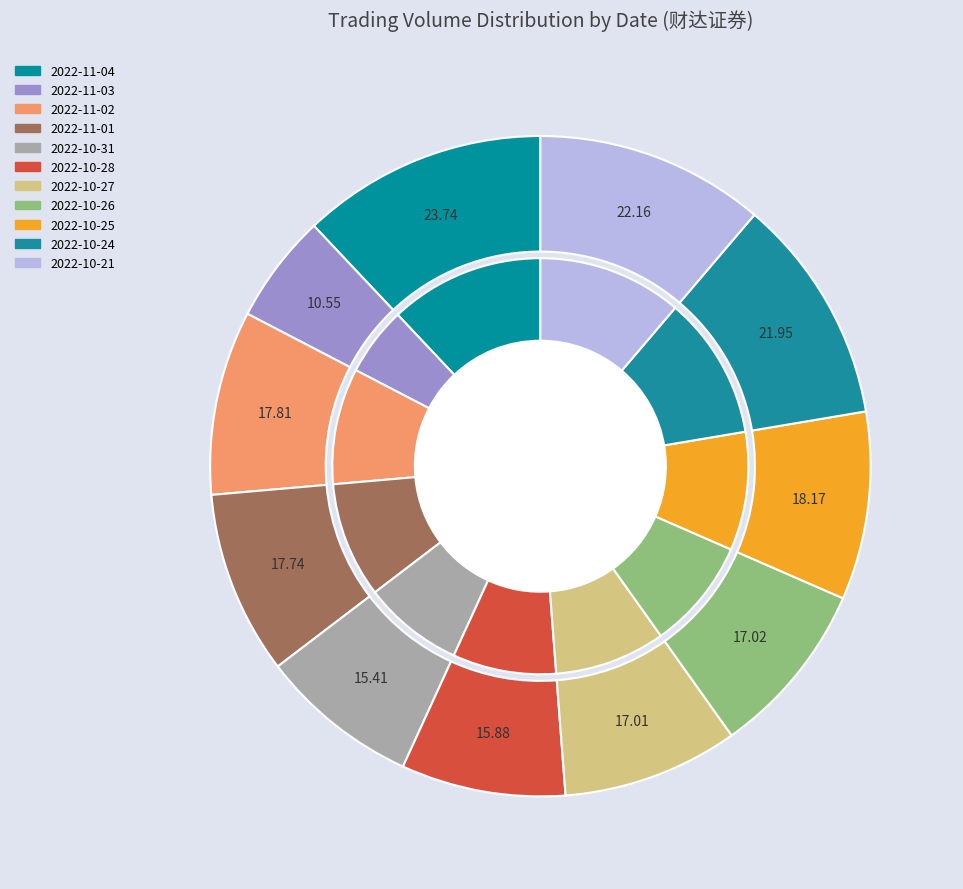

To the nearest percent, what is the combined percentage of 2022-10-21 and 2022-10-28?

19%